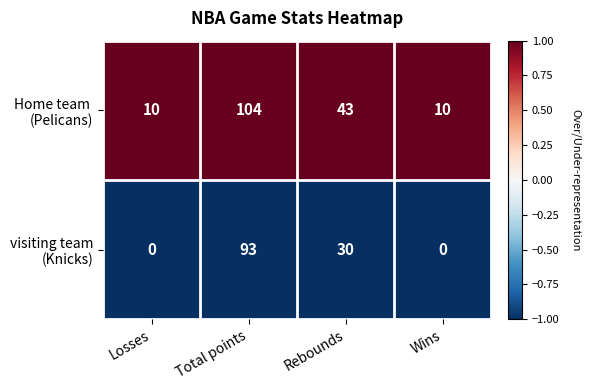

At which category is the sum across all series the highest?

Total points